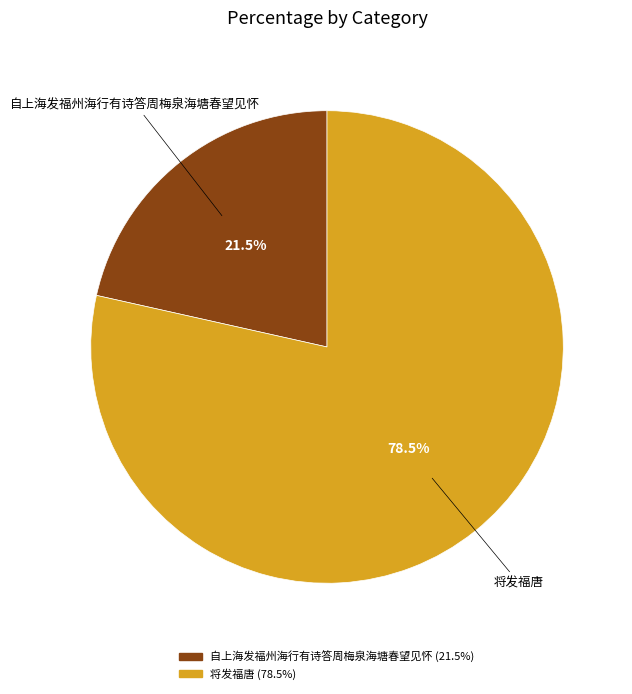

Which category has the smallest portion of the pie?

自上海发福州海行有诗答周梅泉海塘春望见怀